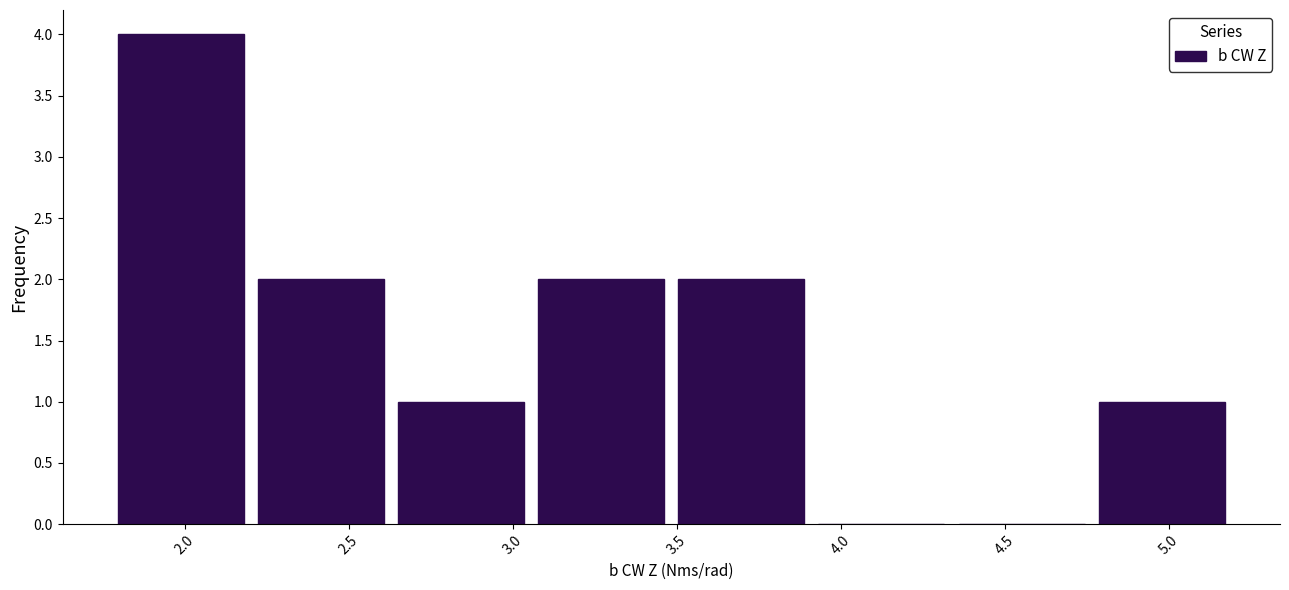

Reading left to right, list every bar in this chart as the range it spans on the x-axis followed by its height. Neither the bar edges nor the heights are printed on the chart, so give them approximately, as read against the axes.

1.80 to 2.20: 4
2.20 to 2.65: 2
2.65 to 3.05: 1
3.05 to 3.50: 2
3.50 to 3.90: 2
3.90 to 4.35: 0
4.35 to 4.75: 0
4.75 to 5.20: 1